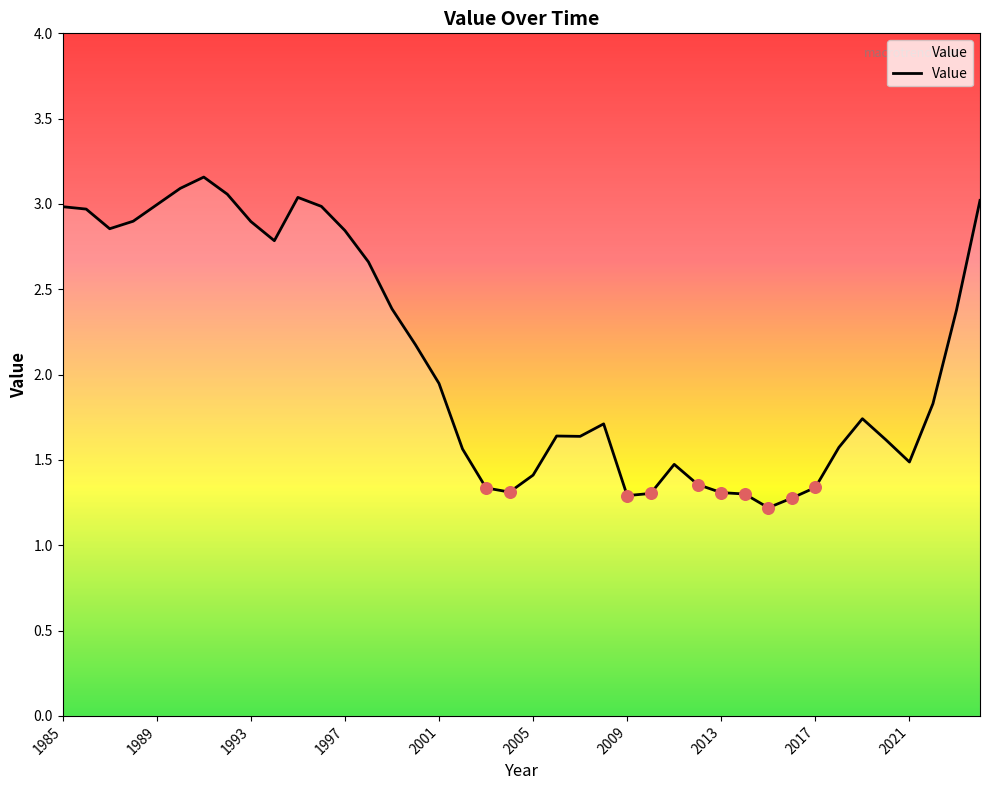

What is the minimum value shown in the chart?

1.2